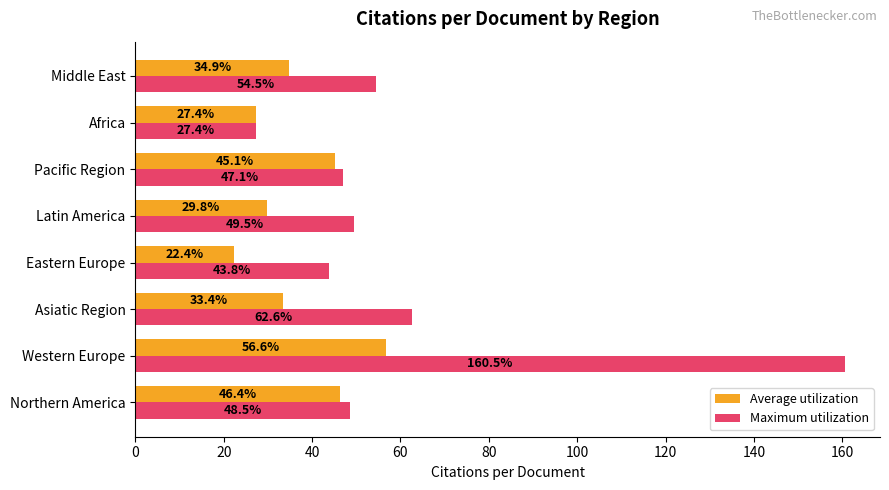

Which series has the largest total across all categories?

Maximum utilization